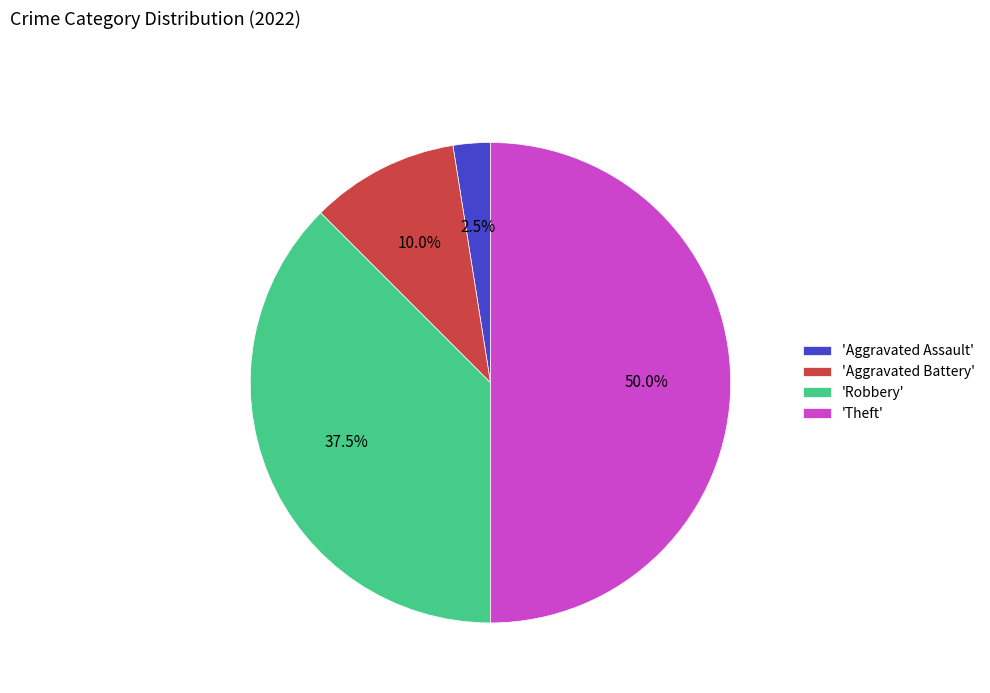

Count the number of slices in the pie.

4